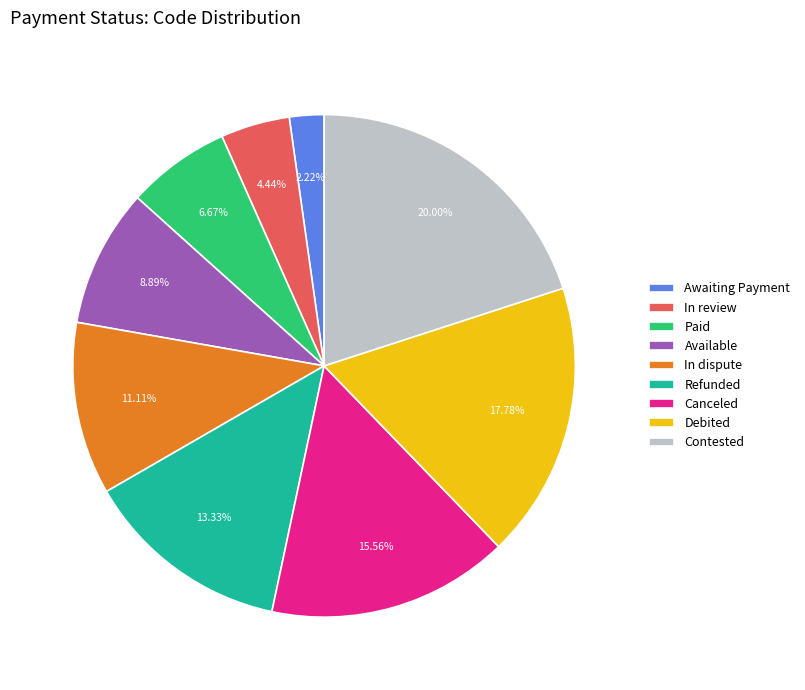

How many segments does this pie chart have?

9